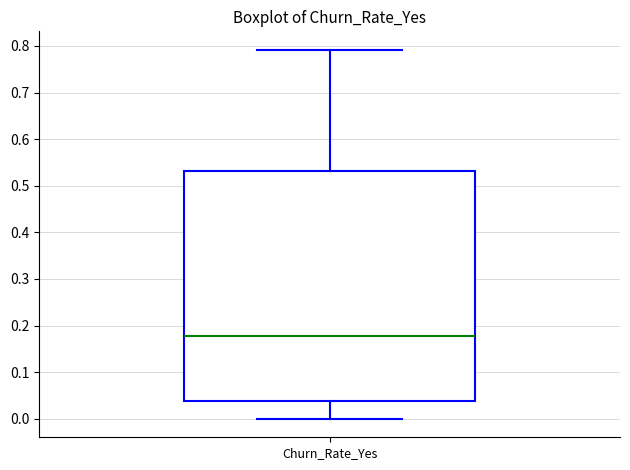

Transcribe this box plot: give where the median line is, the range the box spans, and where the two whiskers end, as read against the y-axis. The values are not printed on the chart, so give them approximately, as read against the axis.

median 0.18, box 0.04 to 0.53, whiskers 0.00 to 0.79